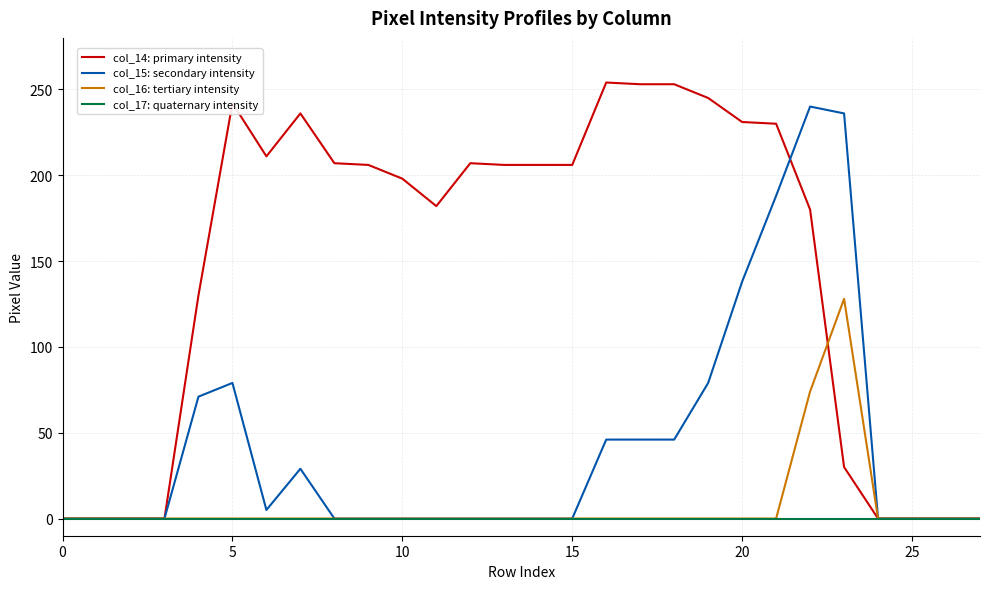

Which series has the widest spread of values?

col_14: primary intensity